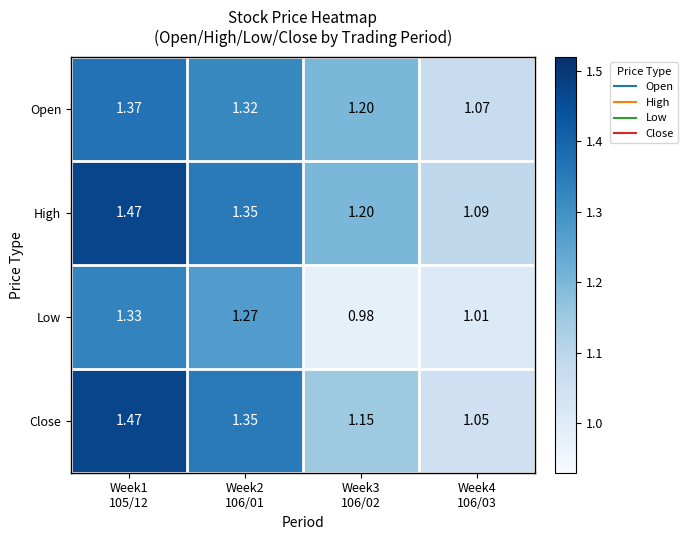

Which series has the largest total across all categories?

High